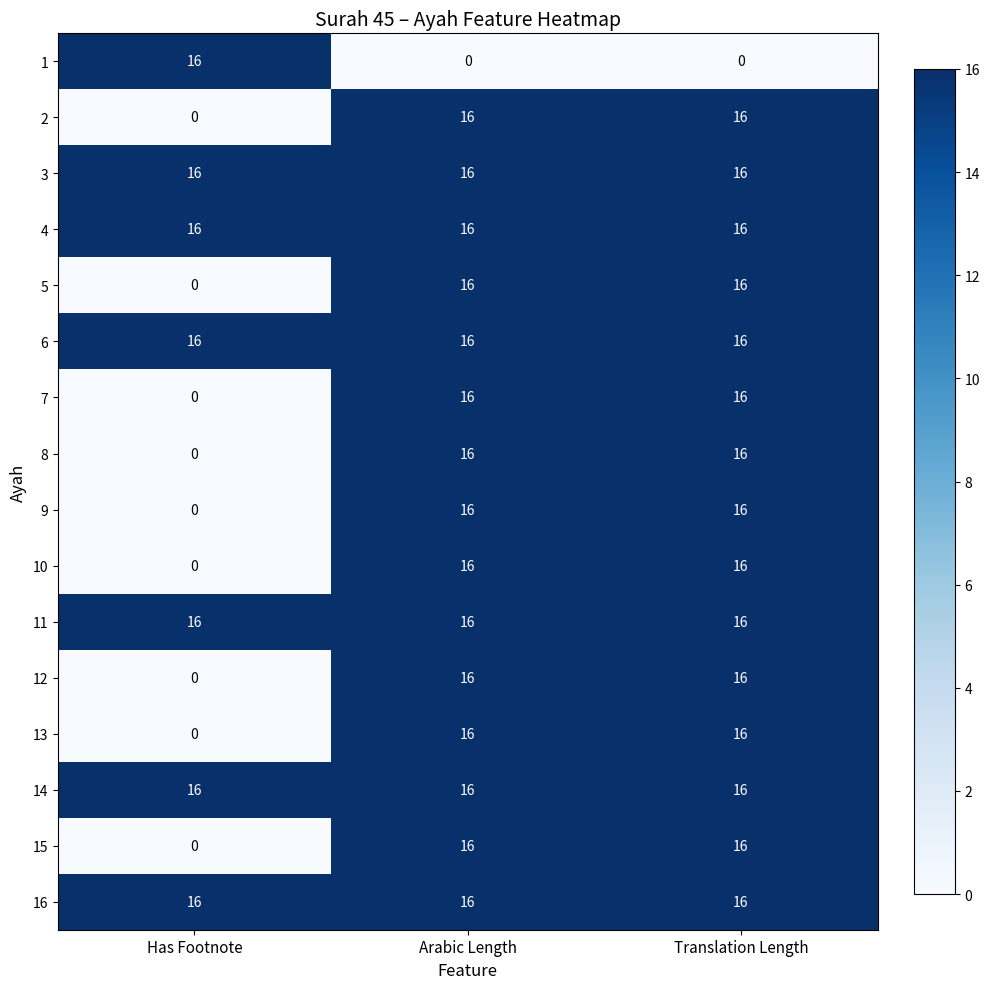

How many 5 values are between 0 and 16?

3